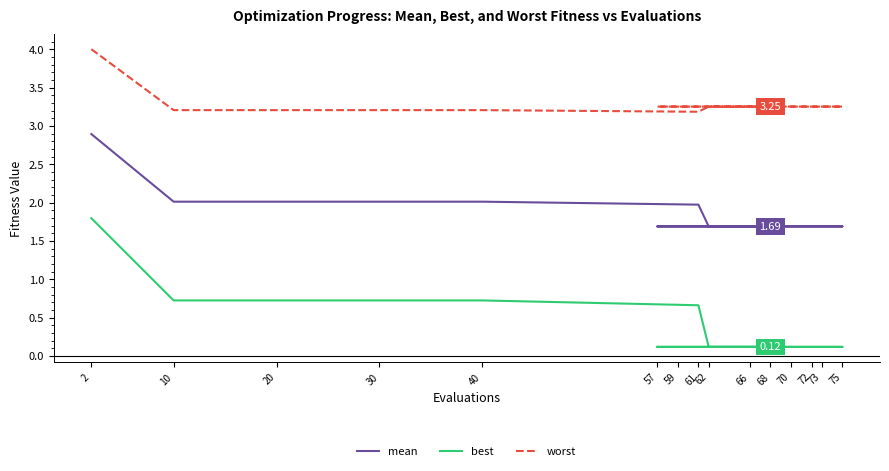

What is the sum of all best values?

6.4